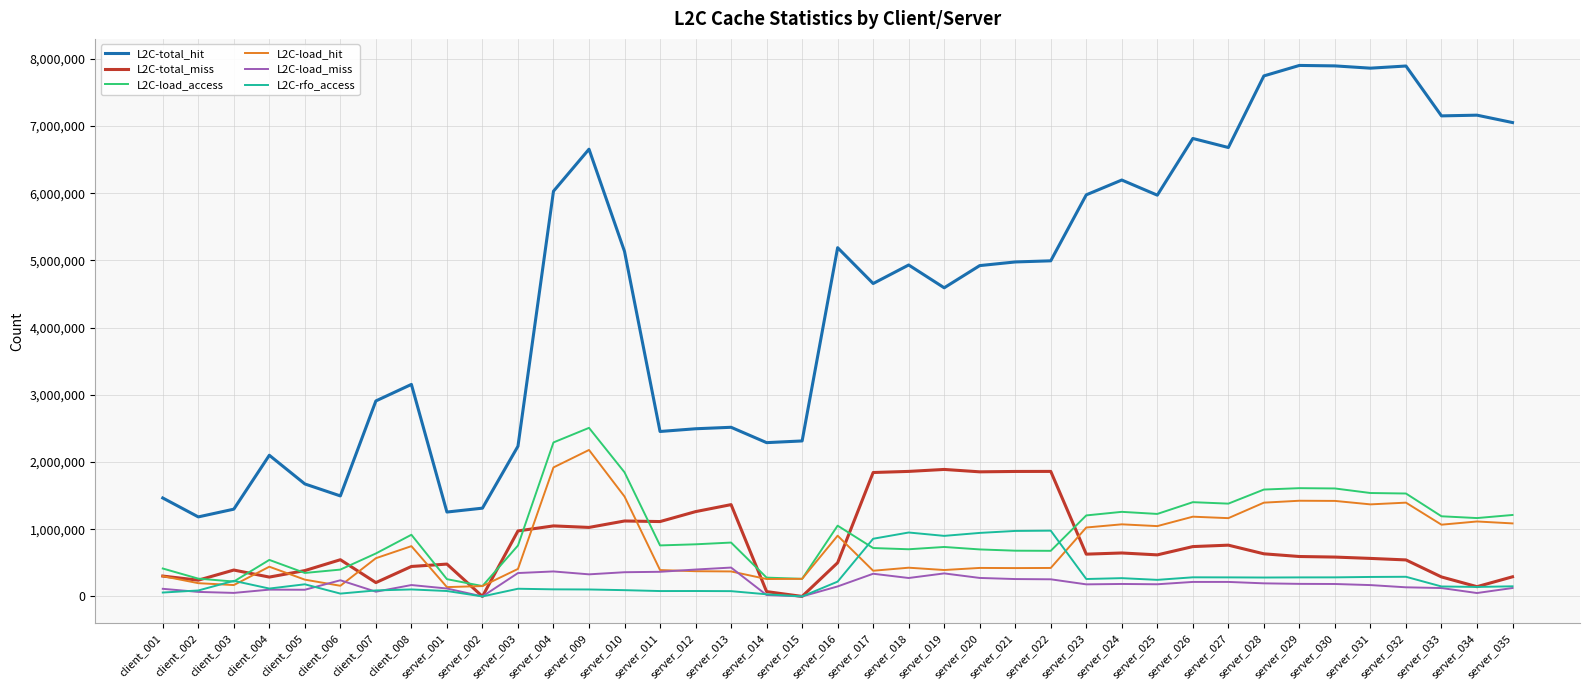

What is the difference between the maximum and minimum values in the L2C-load_miss series?

429735